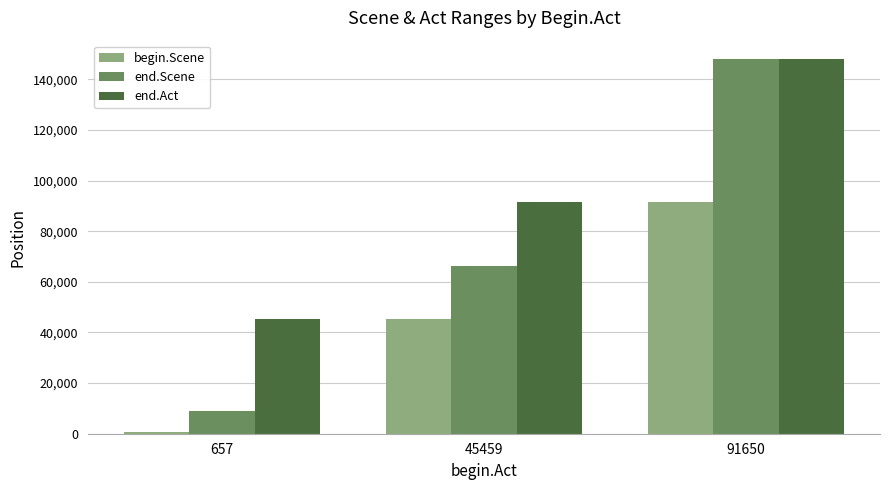

The value of end.Scene at 45459 is 15037. True or false?

False